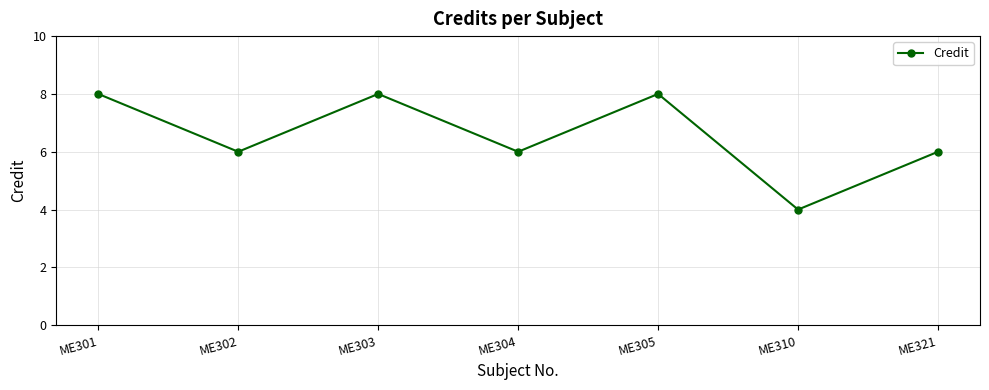

Reading right to left, extract all data points from this chart.

6	4	8	6	8	6	8